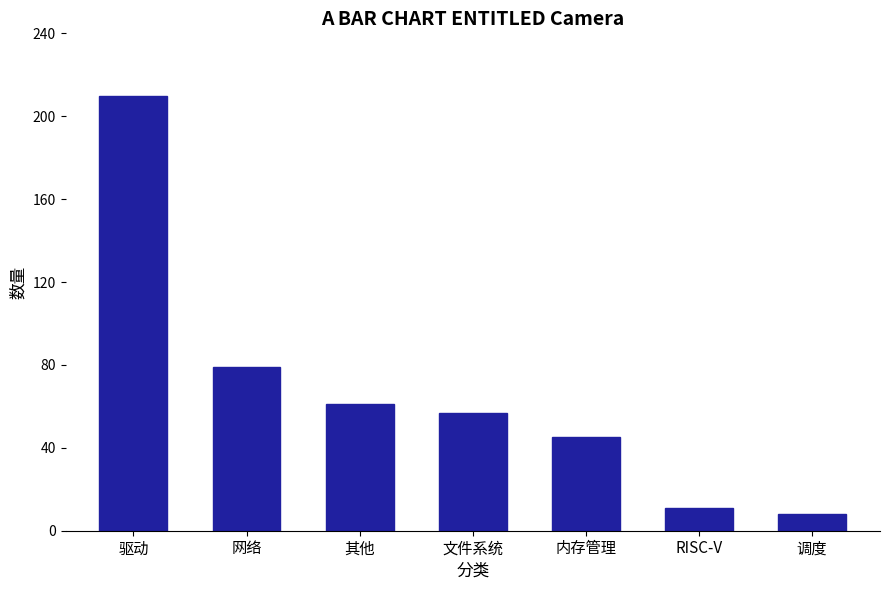

What is the sum of all values?

471